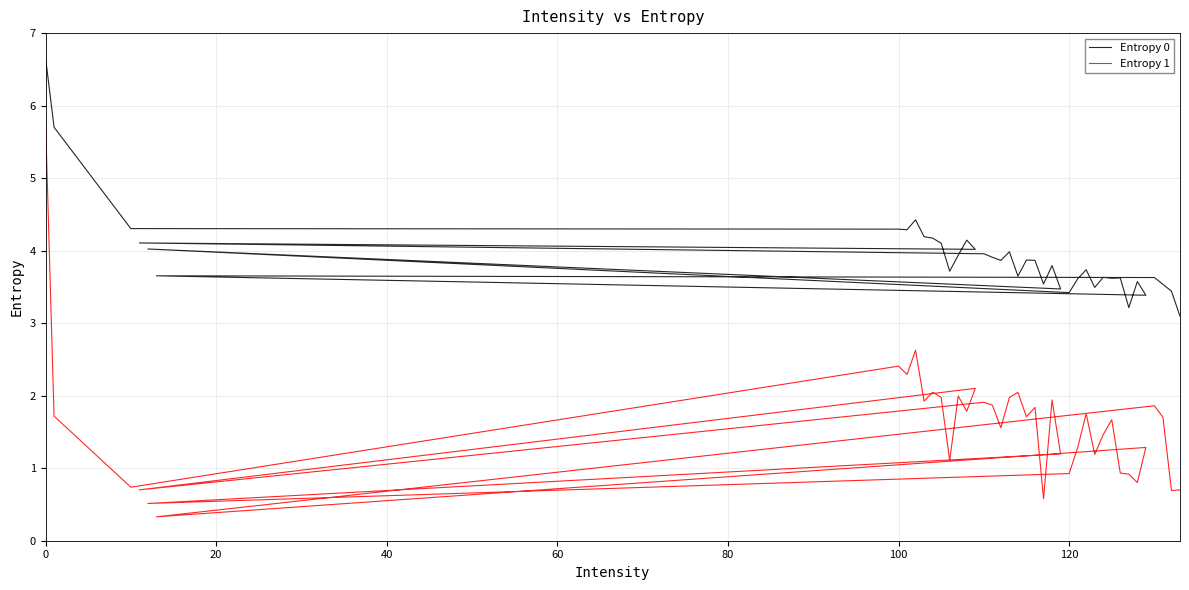

List the series in order of their overall mean, highest first.

Entropy 0, Entropy 1